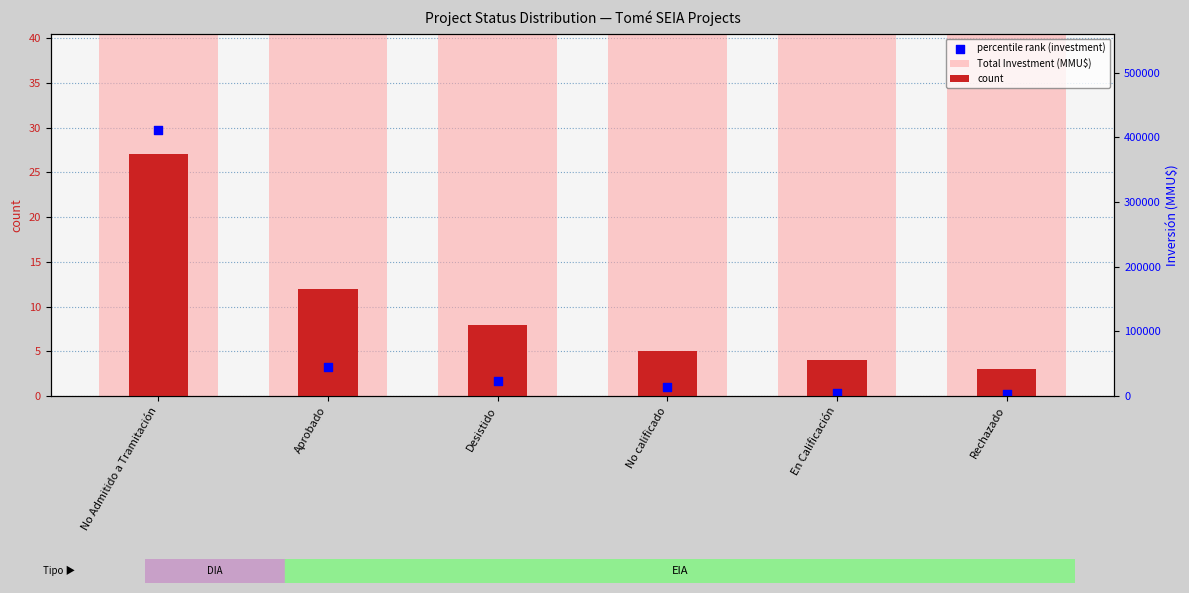

Which series reaches the minimum Y coordinate?

percentile rank (investment)